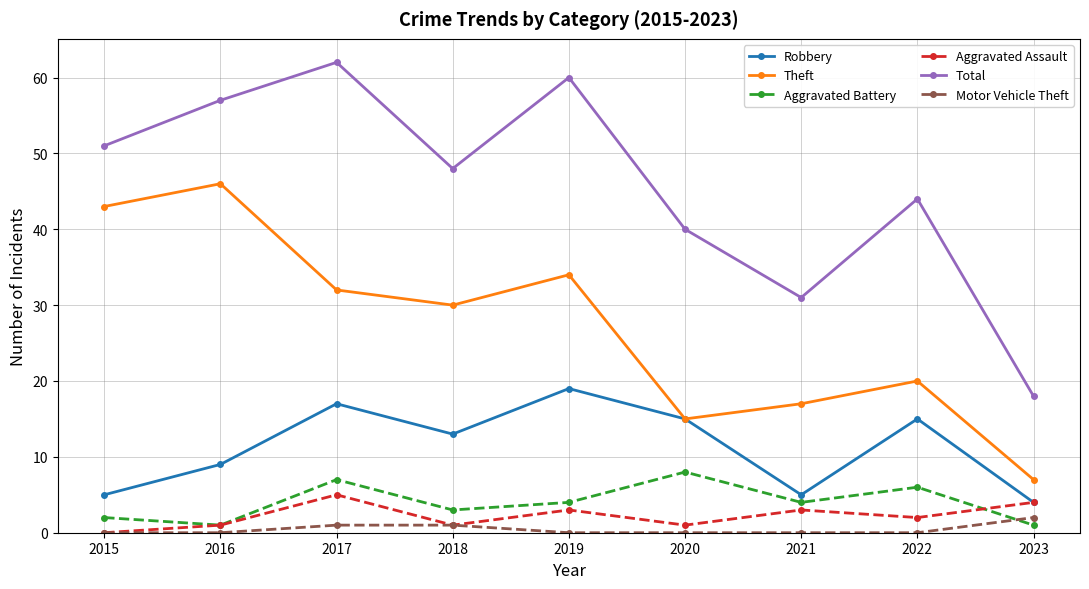

The value of Aggravated Assault at 2018 is 1. True or false?

True